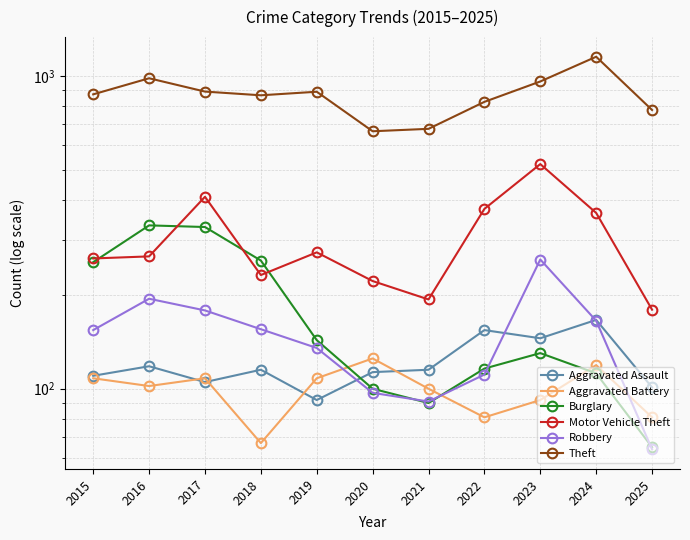

The Motor Vehicle Theft series shows 411 at 2017. True or false?

True